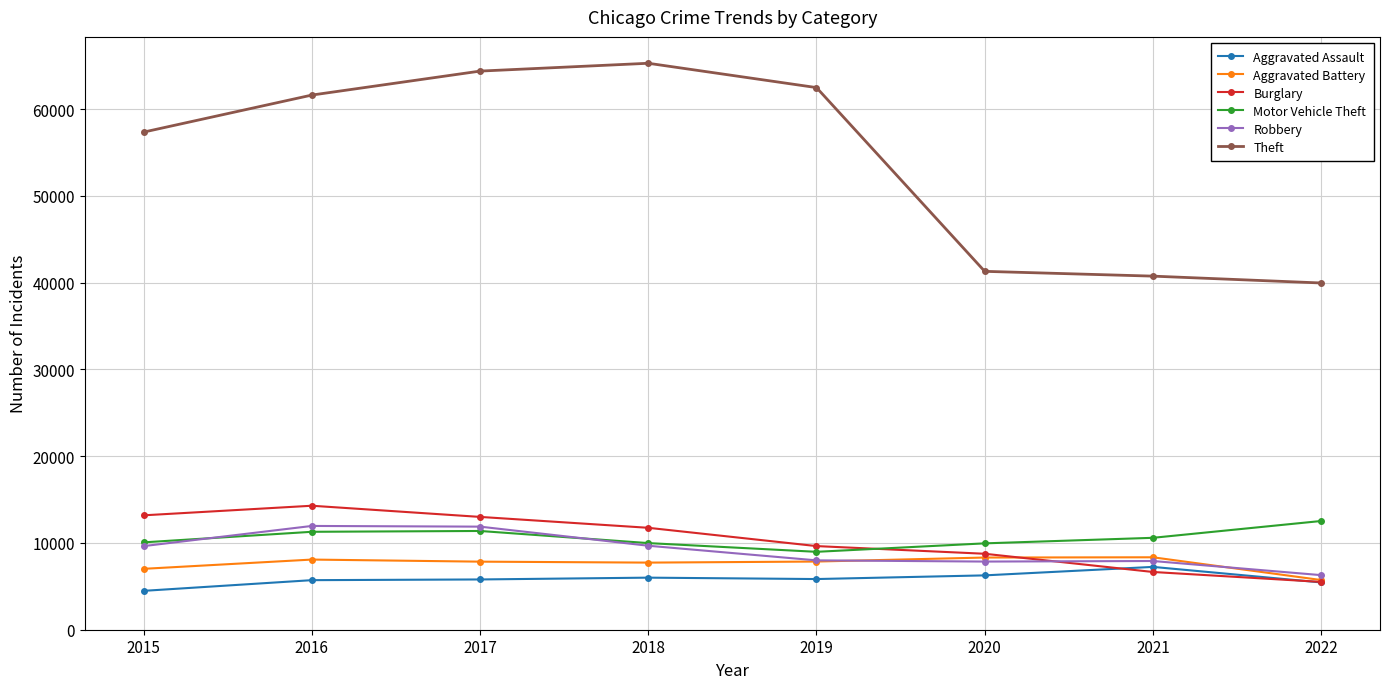

True or false: Burglary and Theft intersect in this chart.

False